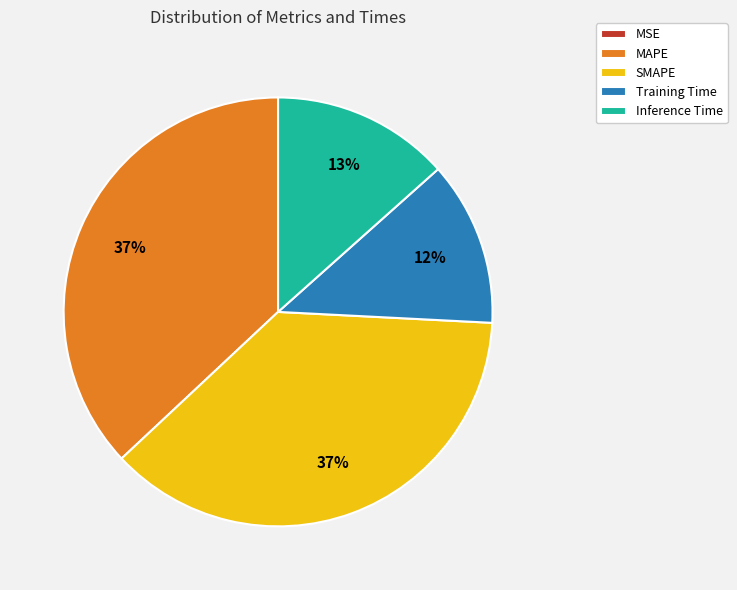

To the nearest percent, what is the difference between the largest and smallest slice percentages?

37%